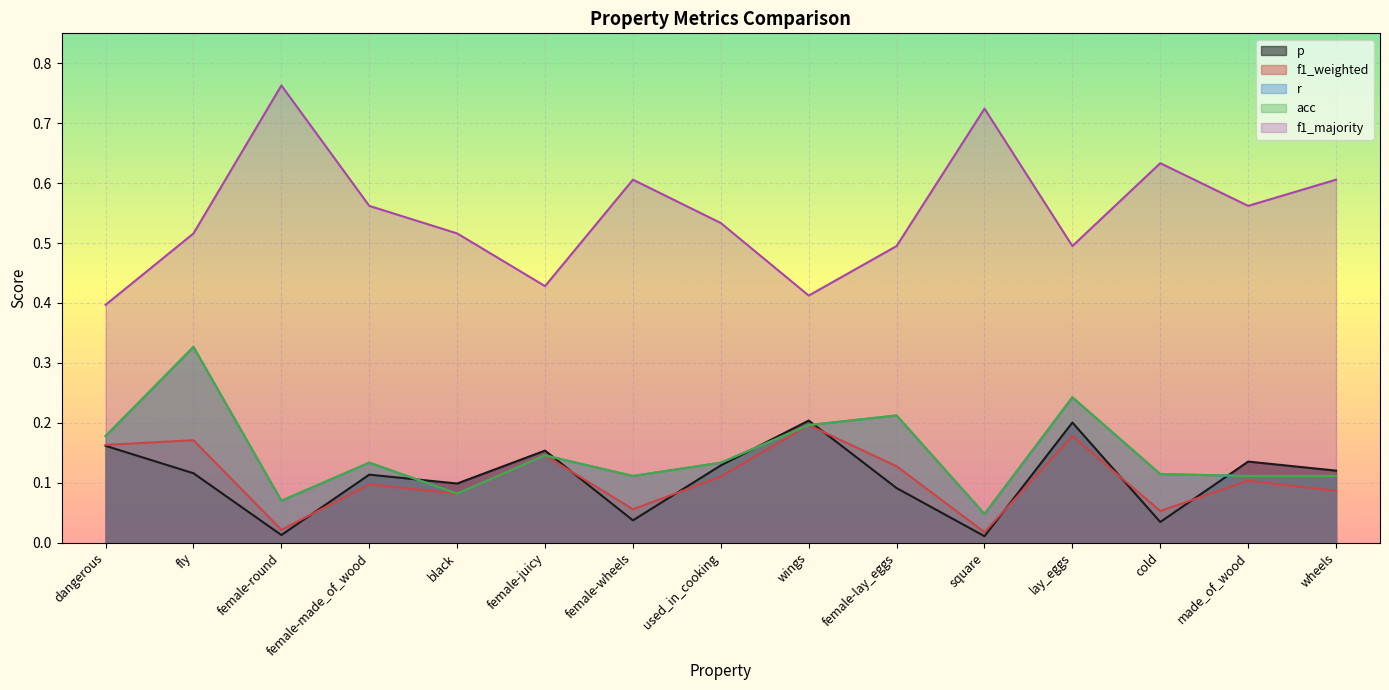

Reading left to right, list all the values displayed in this chart.

p: dangerous=0.2	fly=0.1	female-round=0.0	female-made_of_wood=0.1	black=0.1	female-juicy=0.2	female-wheels=0.0	used_in_cooking=0.1	wings=0.2	female-lay_eggs=0.1	square=0.0	lay_eggs=0.2	cold=0.0	made_of_wood=0.1	wheels=0.1
f1_weighted: dangerous=0.2	fly=0.2	female-round=0.0	female-made_of_wood=0.1	black=0.1	female-juicy=0.1	female-wheels=0.1	used_in_cooking=0.1	wings=0.2	female-lay_eggs=0.1	square=0.0	lay_eggs=0.2	cold=0.1	made_of_wood=0.1	wheels=0.1
r: dangerous=0.2	fly=0.3	female-round=0.1	female-made_of_wood=0.1	black=0.1	female-juicy=0.1	female-wheels=0.1	used_in_cooking=0.1	wings=0.2	female-lay_eggs=0.2	square=0.0	lay_eggs=0.2	cold=0.1	made_of_wood=0.1	wheels=0.1
acc: dangerous=0.2	fly=0.3	female-round=0.1	female-made_of_wood=0.1	black=0.1	female-juicy=0.1	female-wheels=0.1	used_in_cooking=0.1	wings=0.2	female-lay_eggs=0.2	square=0.0	lay_eggs=0.2	cold=0.1	made_of_wood=0.1	wheels=0.1
f1_majority: dangerous=0.4	fly=0.5	female-round=0.8	female-made_of_wood=0.6	black=0.5	female-juicy=0.4	female-wheels=0.6	used_in_cooking=0.5	wings=0.4	female-lay_eggs=0.5	square=0.7	lay_eggs=0.5	cold=0.6	made_of_wood=0.6	wheels=0.6